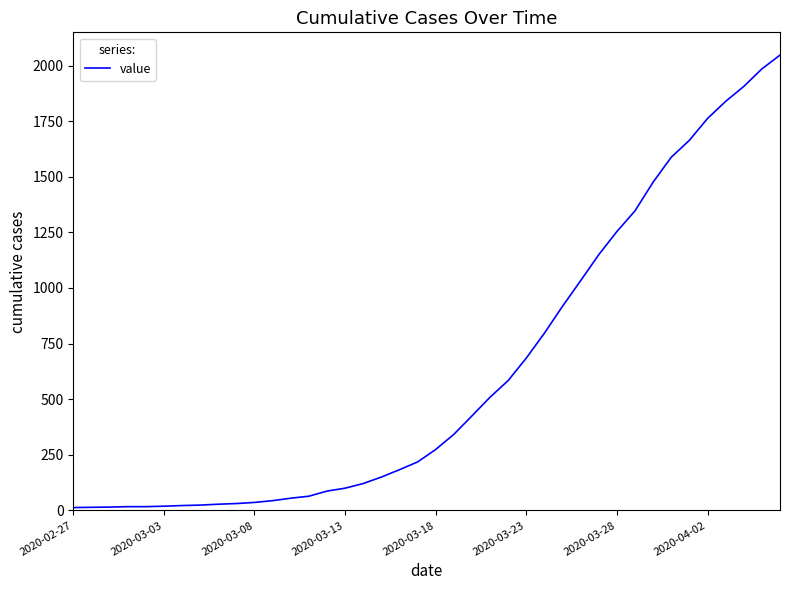

How many categories are shown in the chart?

40